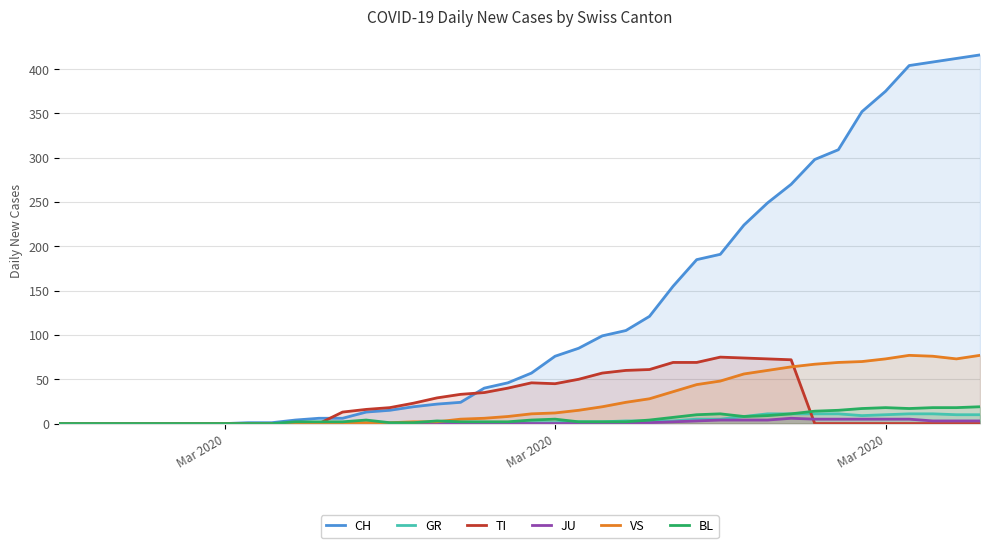

How many lines are shown in the chart?

6